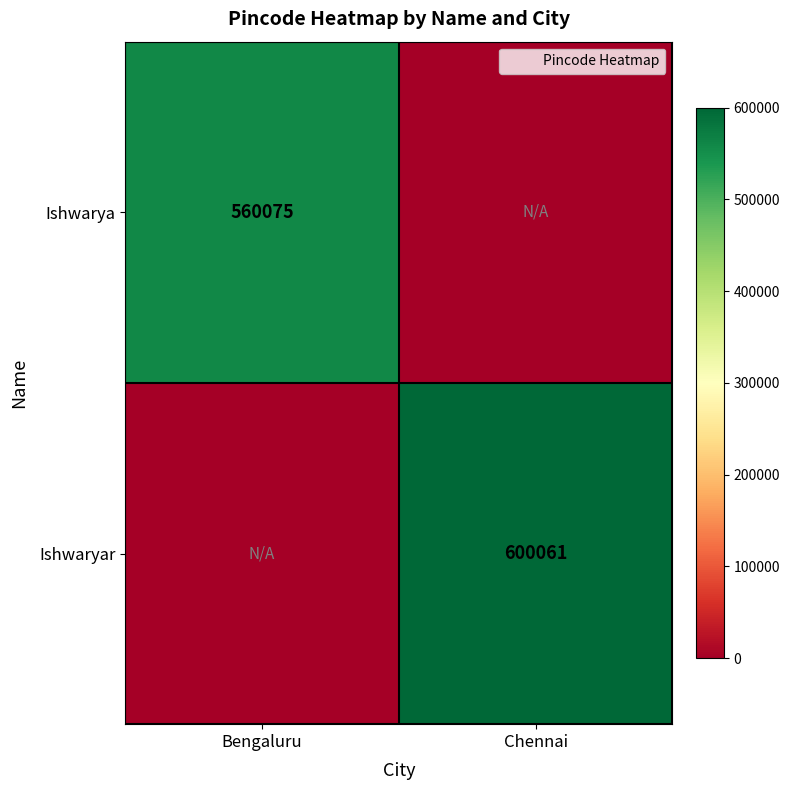

Rank the series by their maximum value, from lowest to highest.

Ishwarya, Ishwaryar